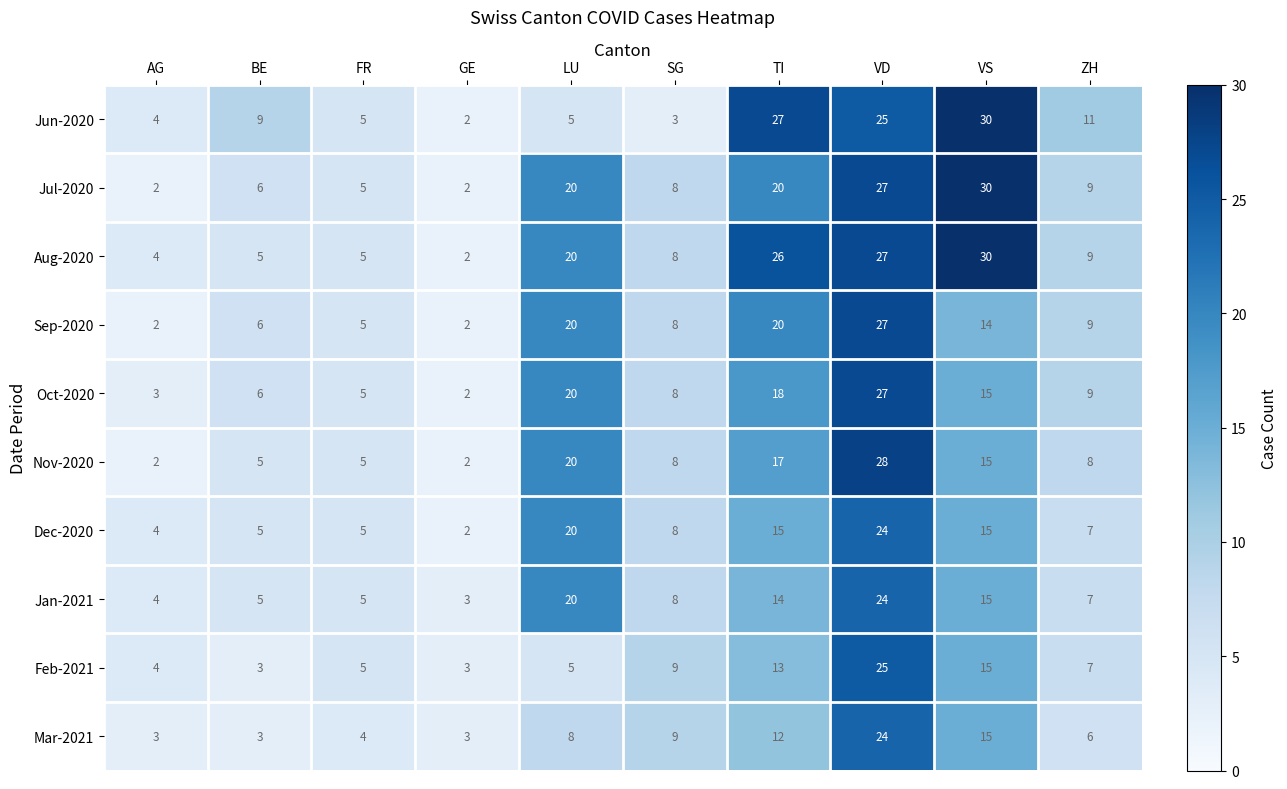

What is the total value across all series at BE?

53